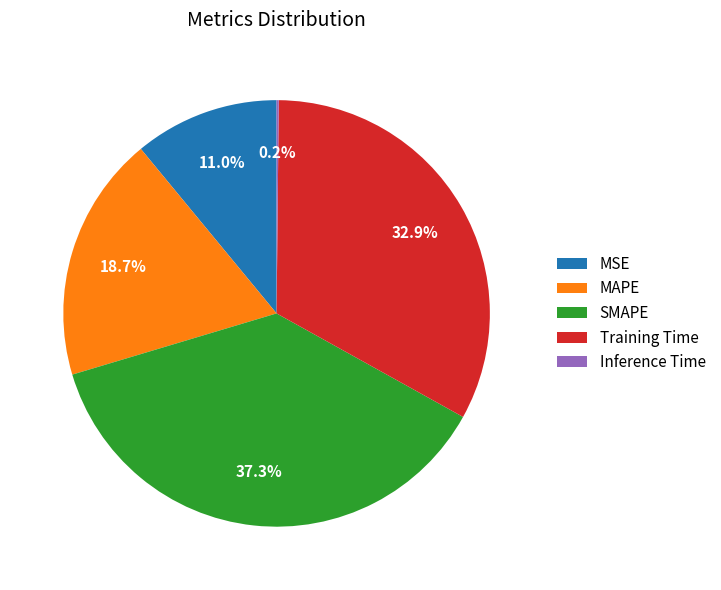

Between MAPE and Training Time, which is larger?

Training Time